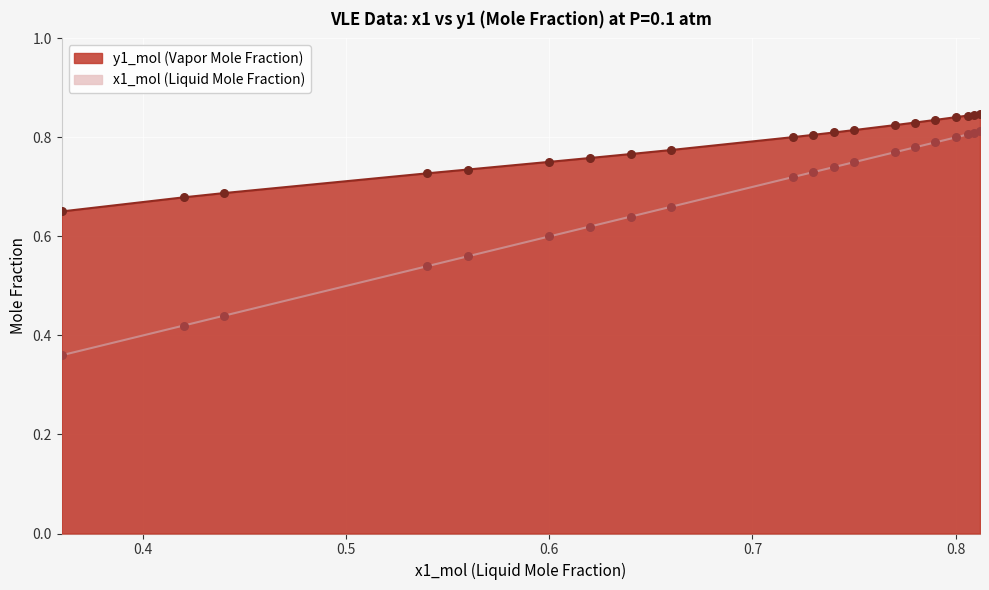

At how many categories does at least one series exceed 0?

20